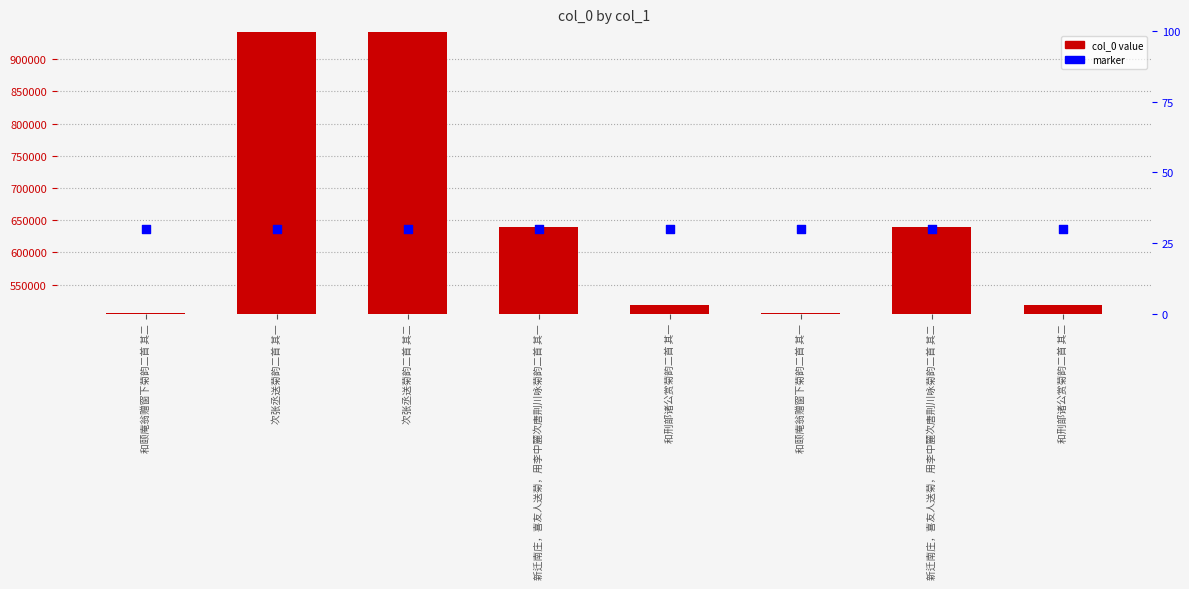

Which series contains the highest Y value?

col_0